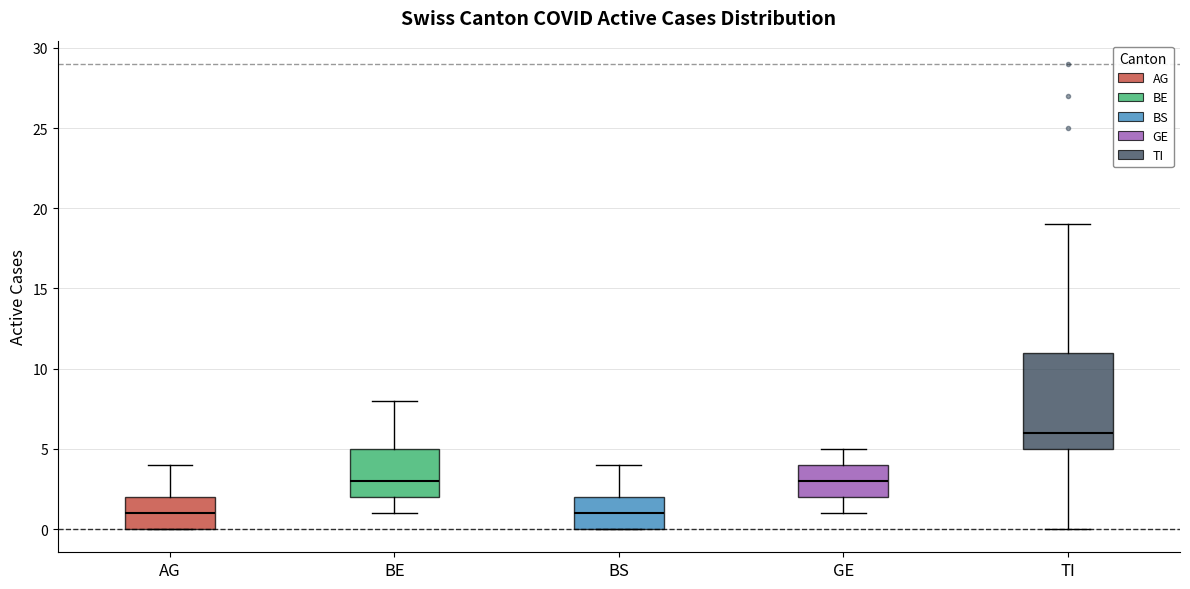

Which box is the tallest, from its lower edge to its upper edge?

TI